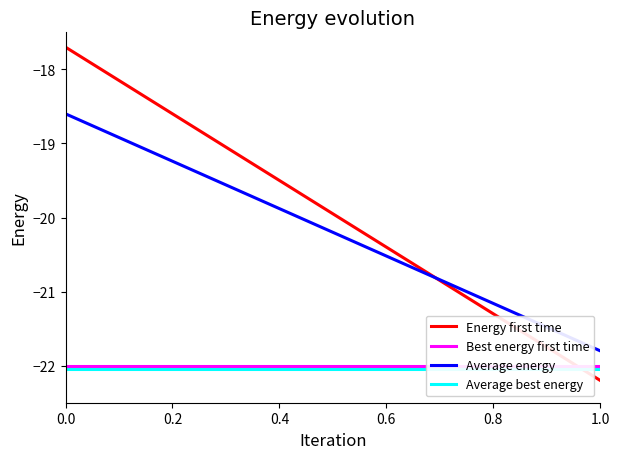

True or false: Energy first time and Best energy first time intersect in this chart.

True